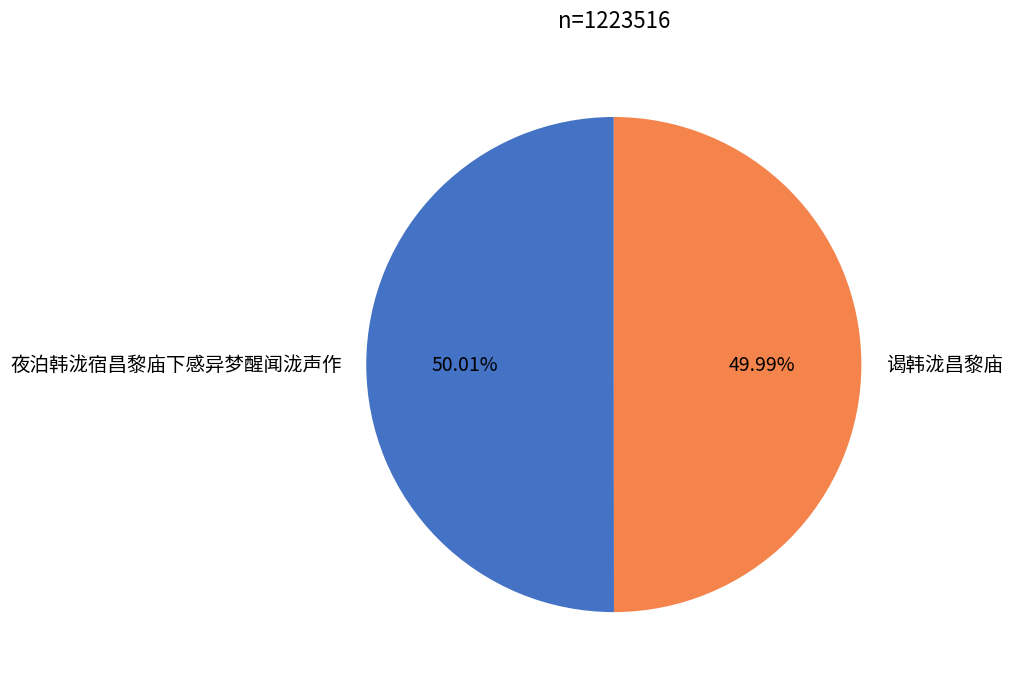

How many slices are in this pie chart?

2